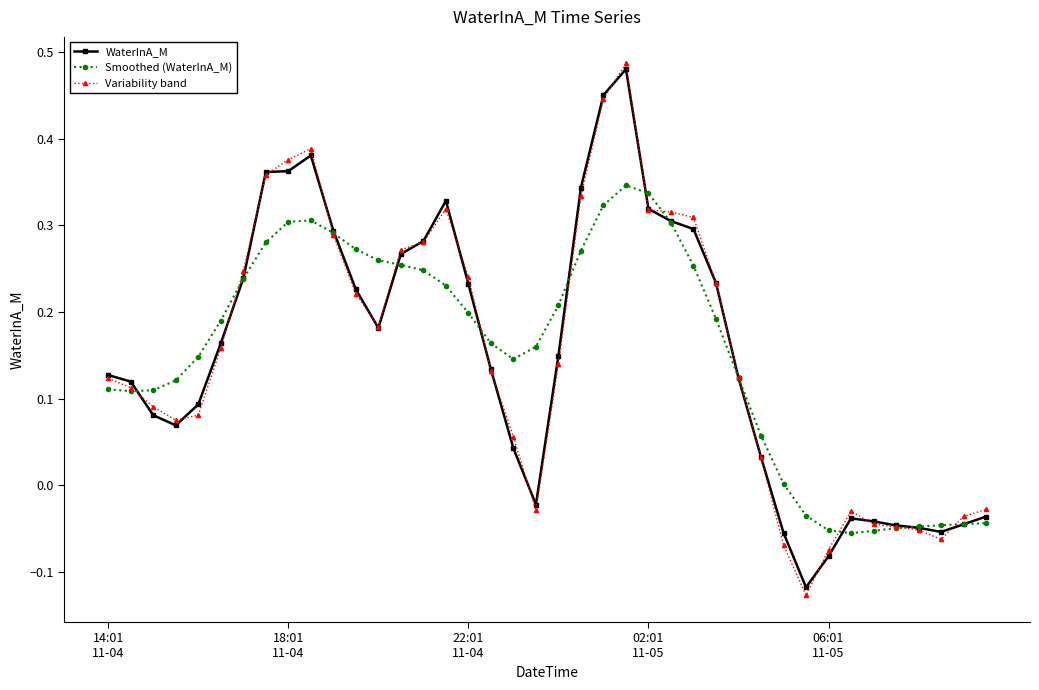

At which category does Smoothed (WaterInA_M) reach its first local peak?

9